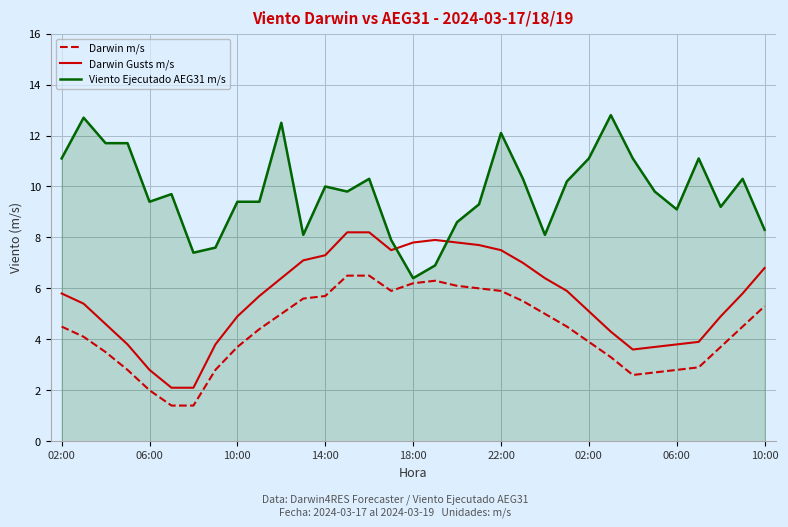

Count the number of categories in the chart.

33